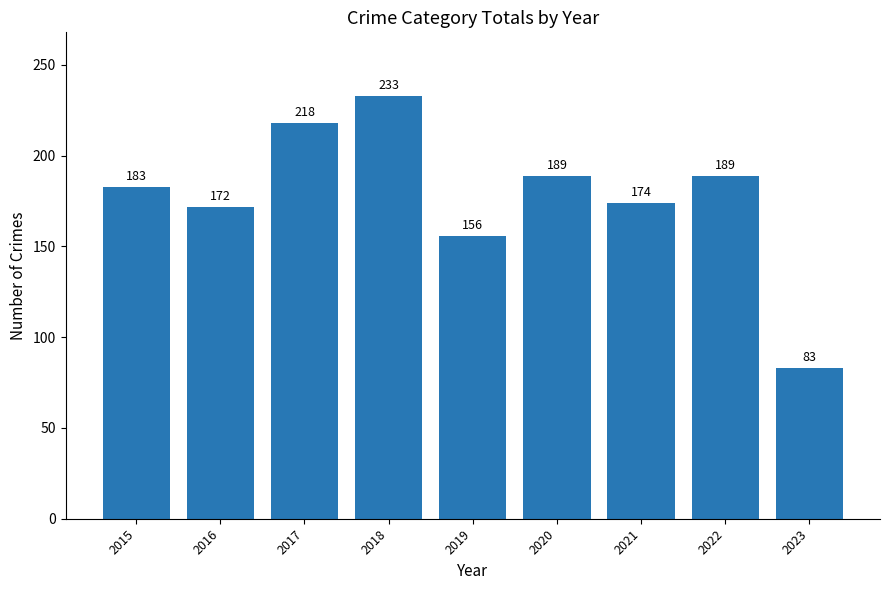

Between 2015 and 2019, which is larger?

2015